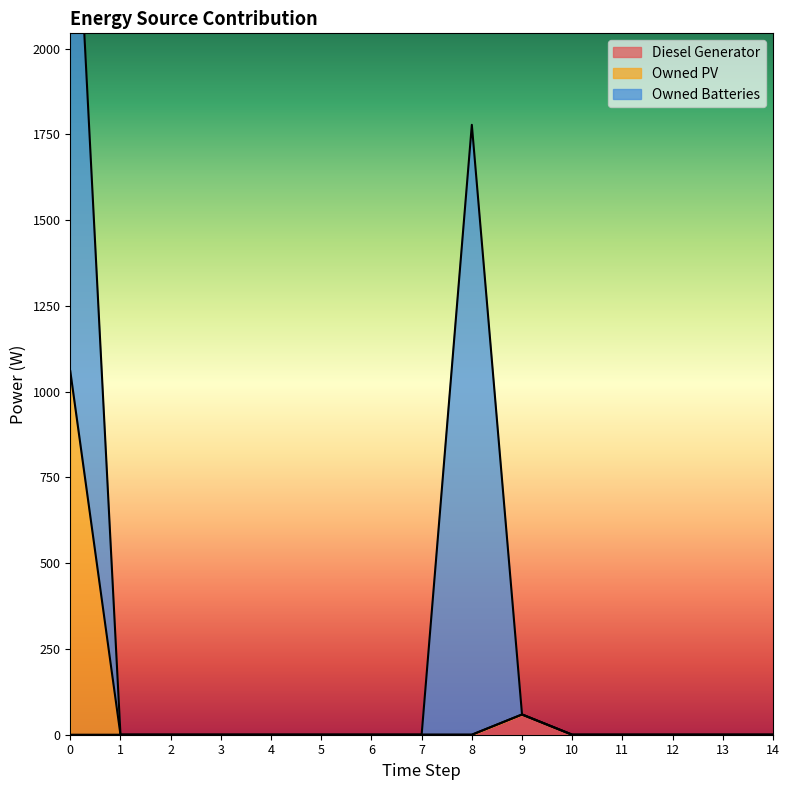

The value of Owned PV at 3 is 0. True or false?

True